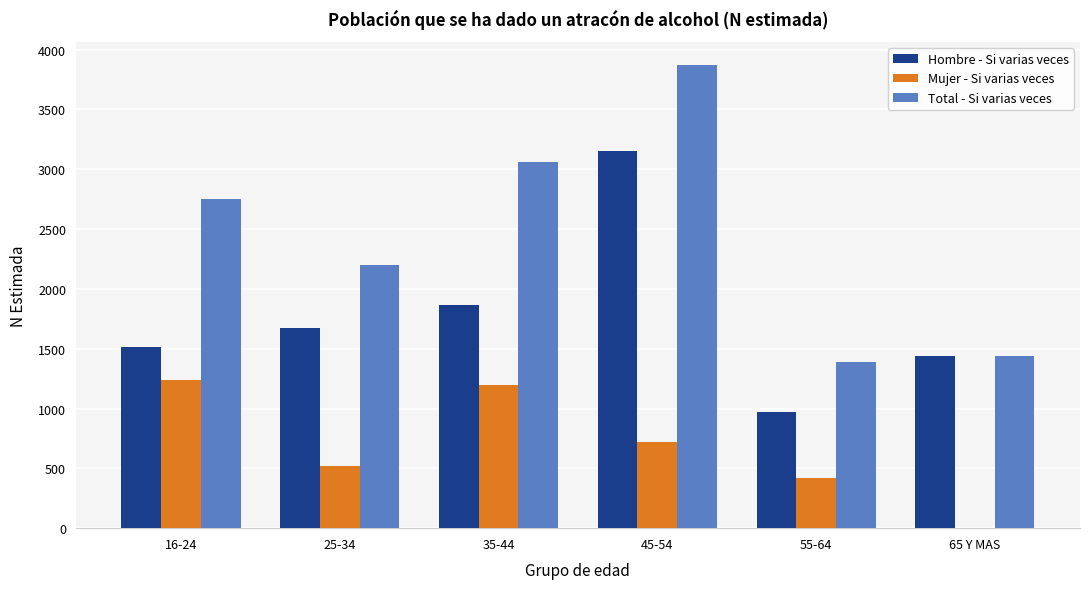

Is the value of Total - Si varias veces at 25-34 greater than the value of Hombre - Si varias veces at 45-54?

No